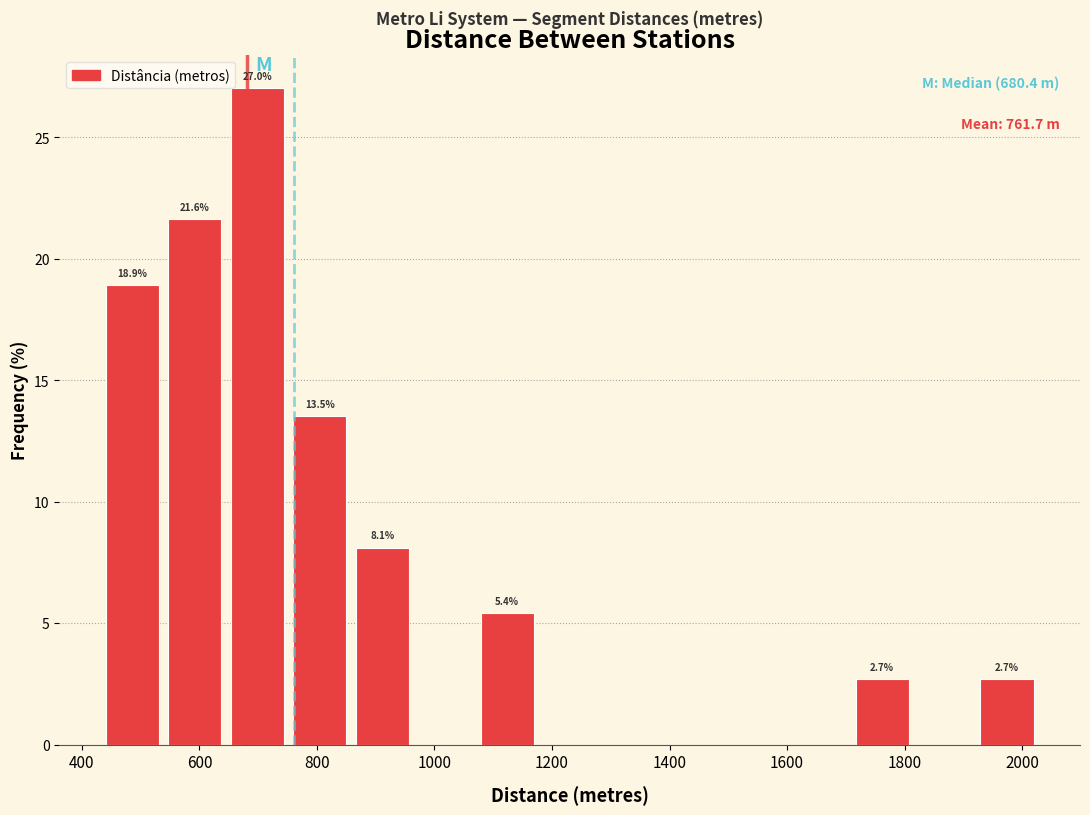

Over which range of the x-axis is the bar tallest?

660 to 760